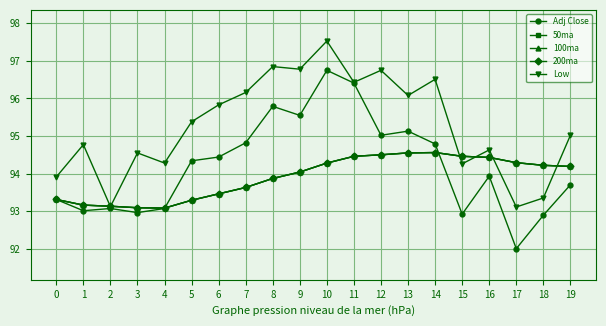

Is this an area chart (filled region under the line)?

No